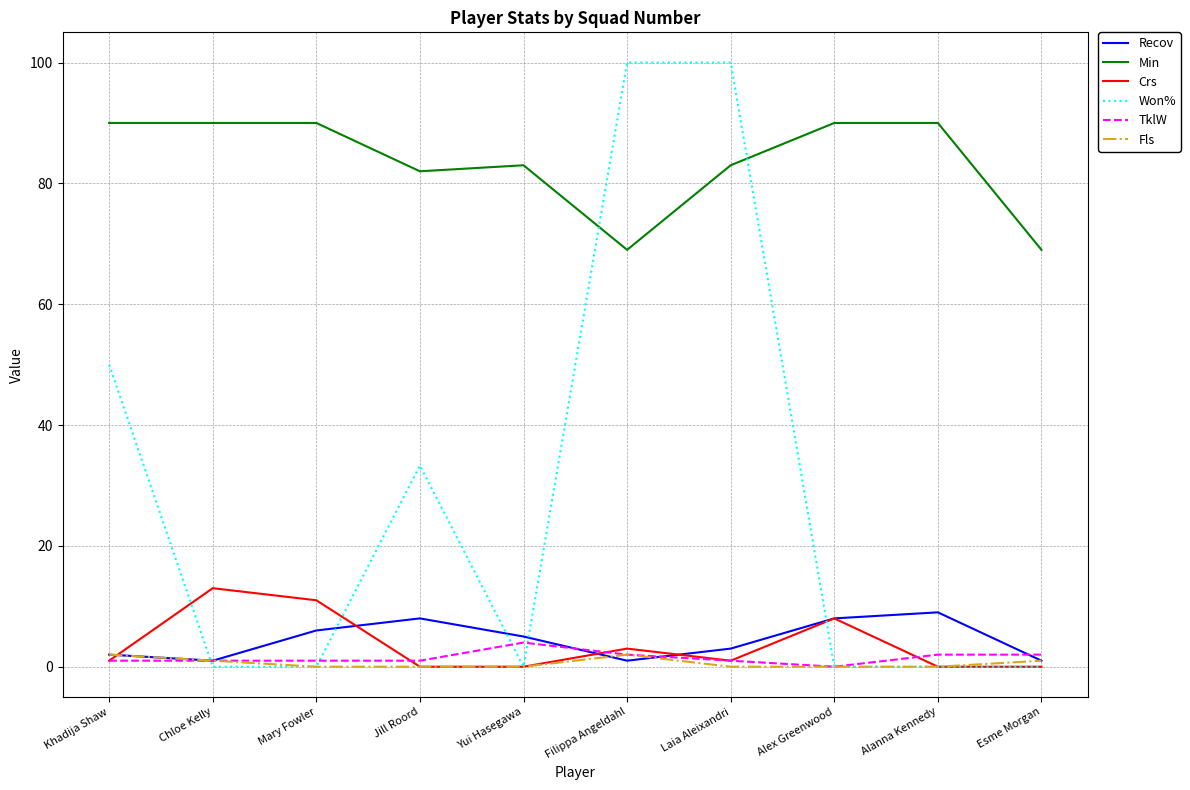

Between which two adjacent categories do Won% and Min first intersect?

Yui Hasegawa and Filippa Angeldahl